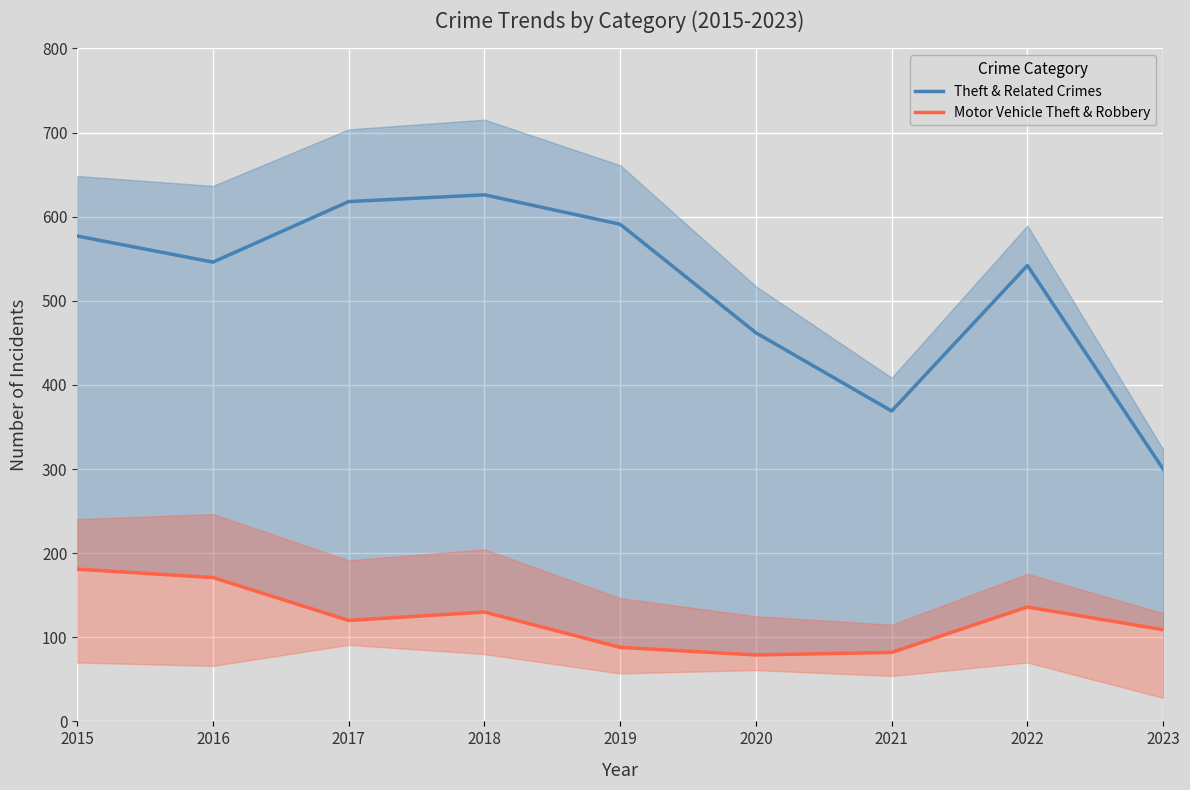

List the series in order of their overall mean, highest first.

Theft & Related Crimes, Motor Vehicle Theft & Robbery